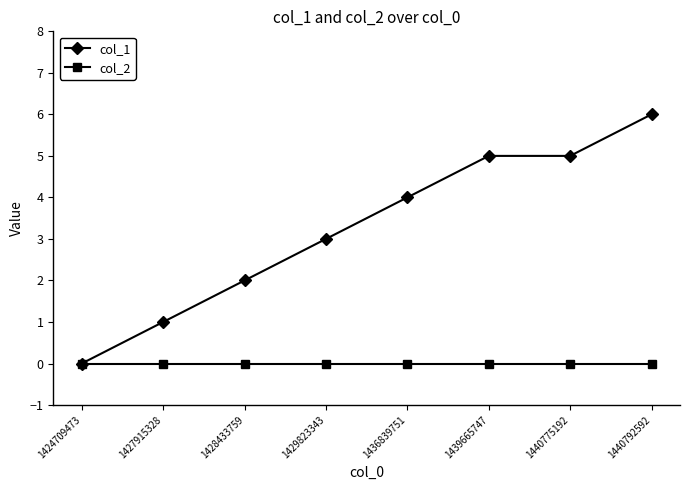

At which category is the sum across all series the highest?

1440792592